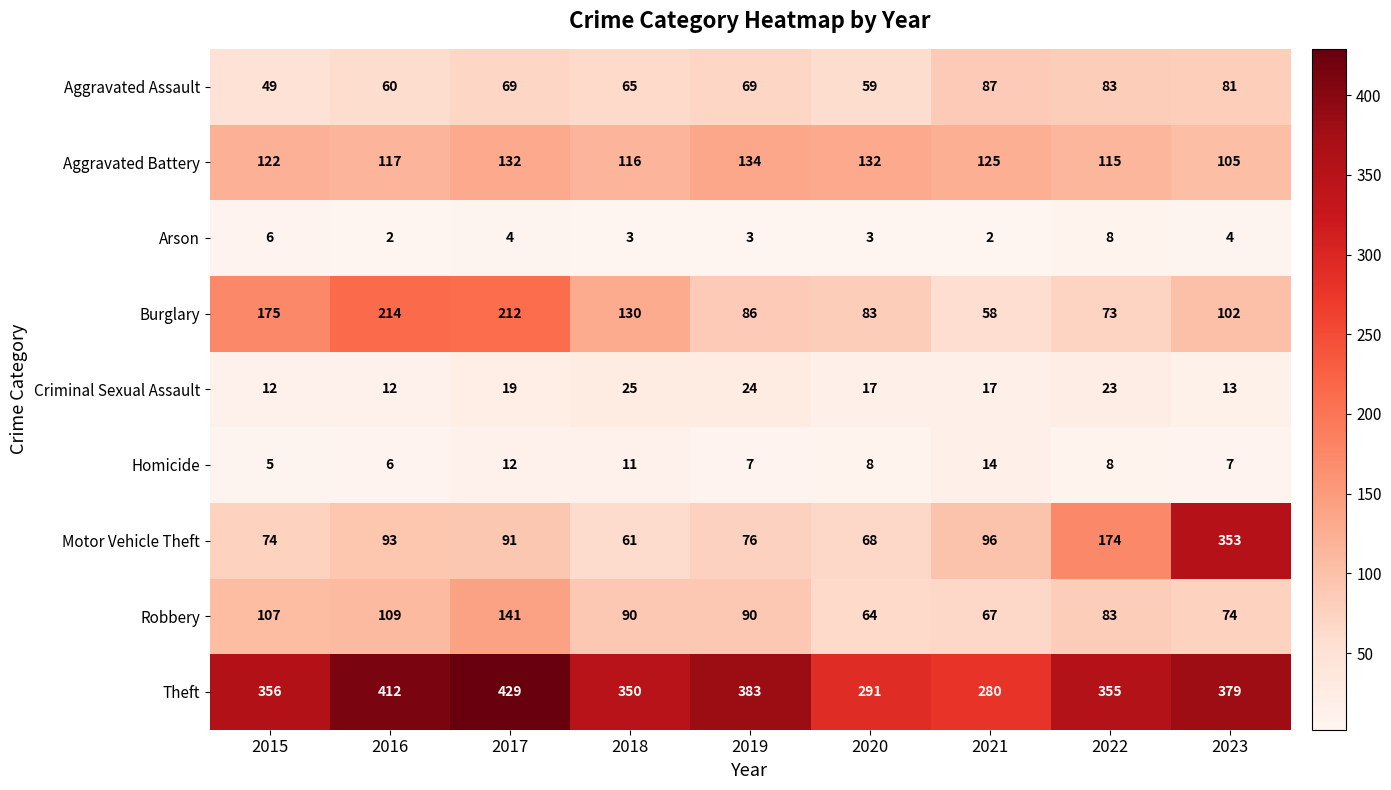

Which series has the widest spread of values?

Motor Vehicle Theft